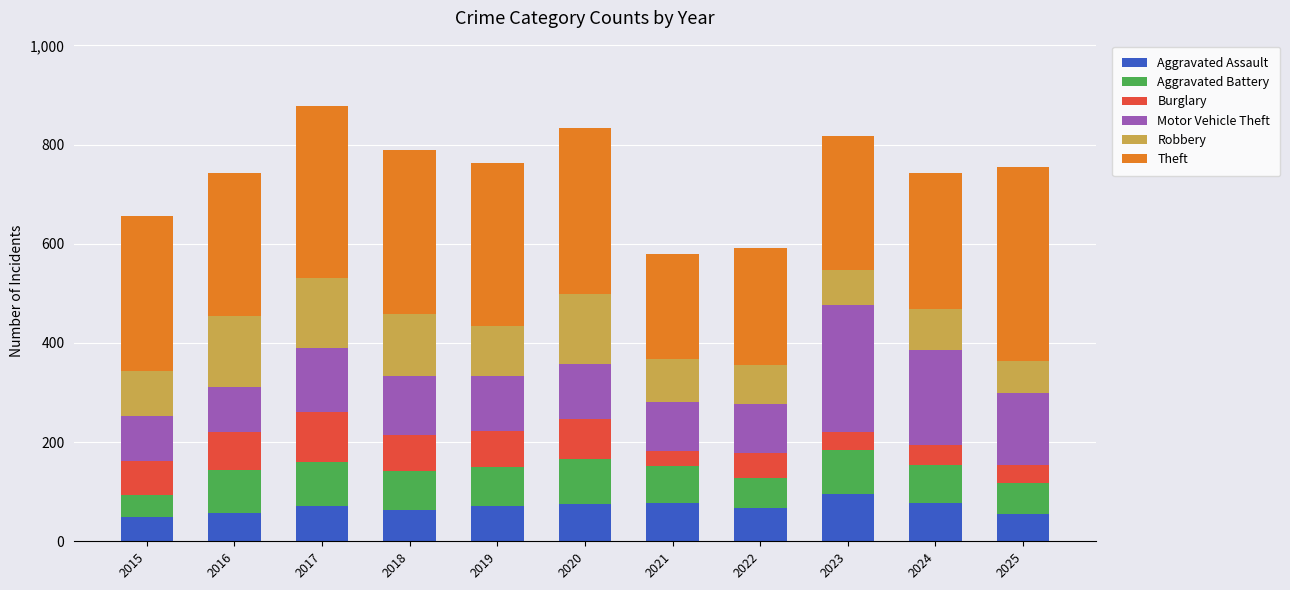

What is the average value of the Aggravated Assault series?

69